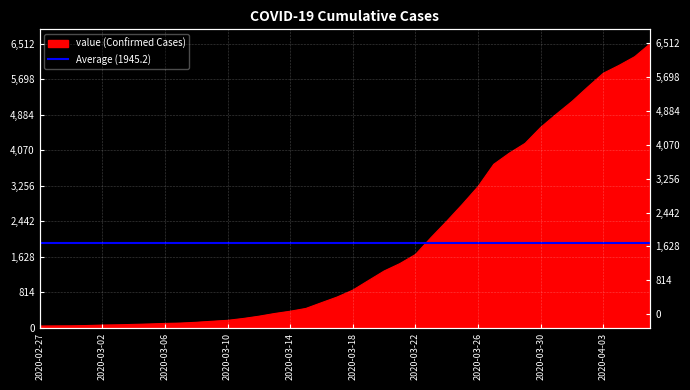

True or false: the data shows 9094 at 2020-04-02.

False